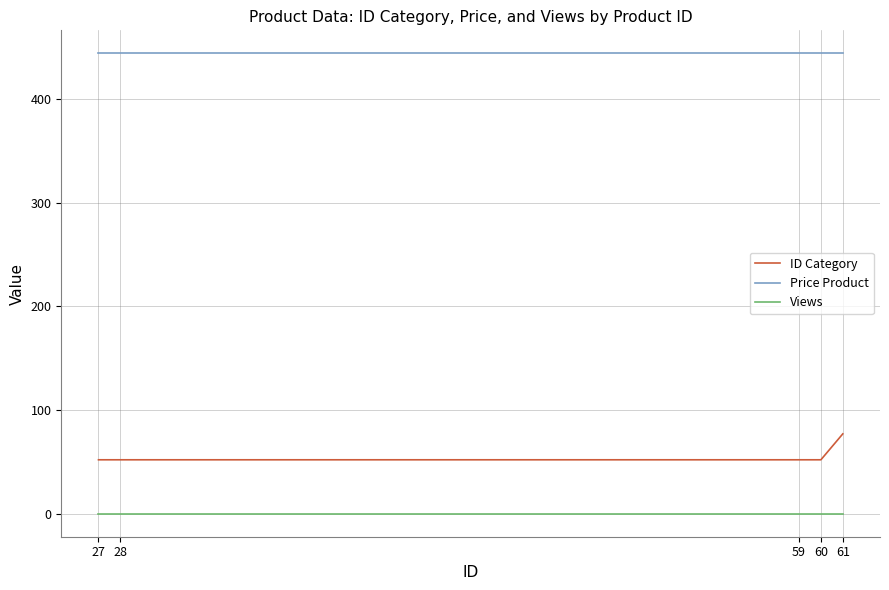

At how many categories does at least one series exceed 205?

5